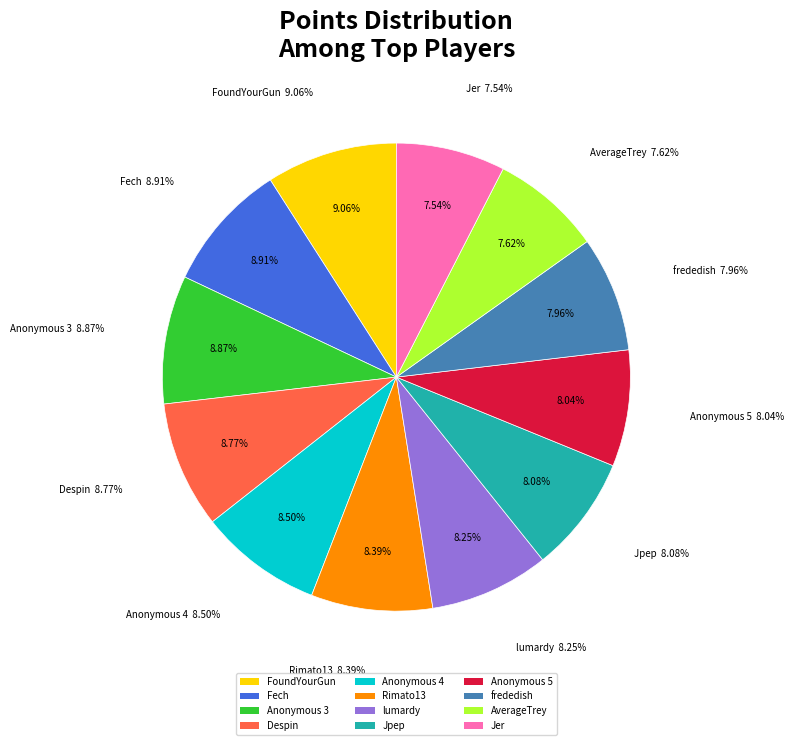

Count the number of slices in the pie.

12